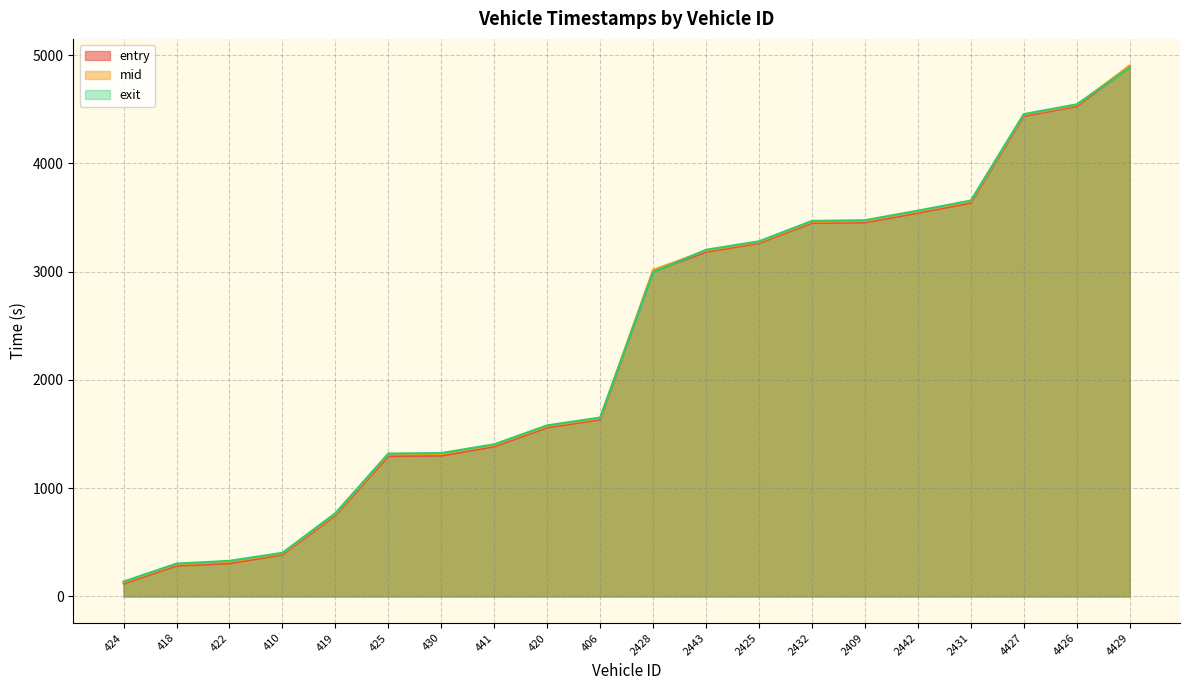

How many series are shown in this chart?

3